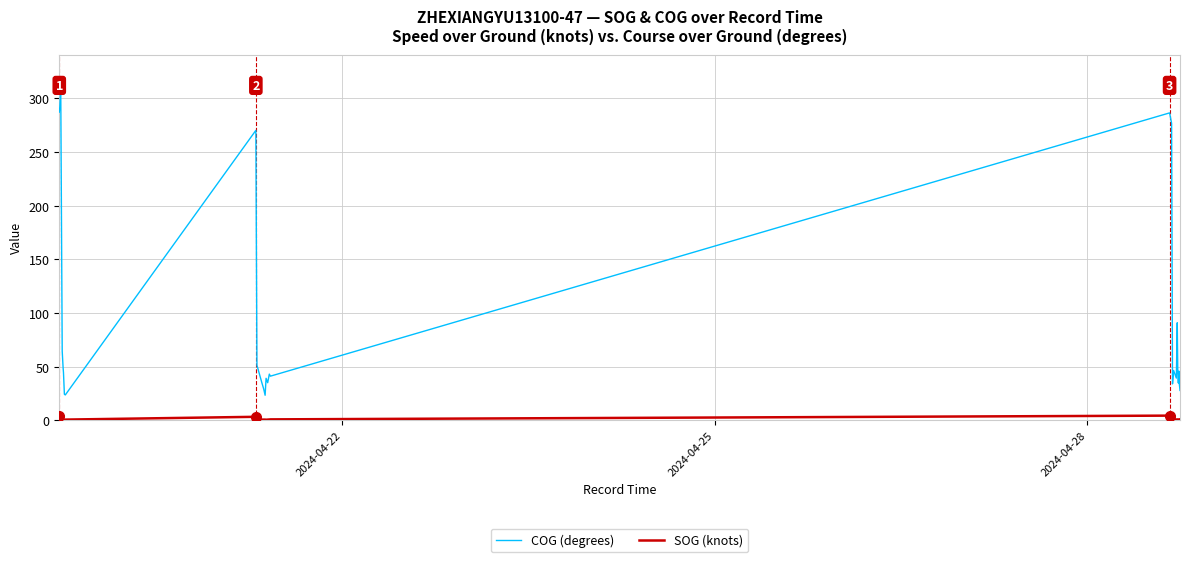

Which series has the largest total across all categories?

COG (degrees)